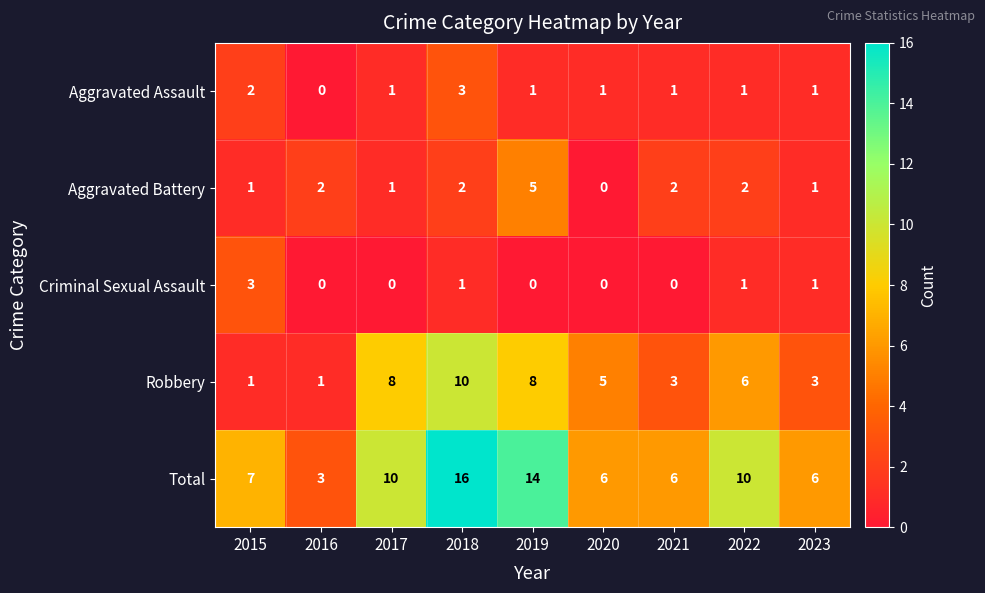

Which series has the largest range (max minus min)?

Total